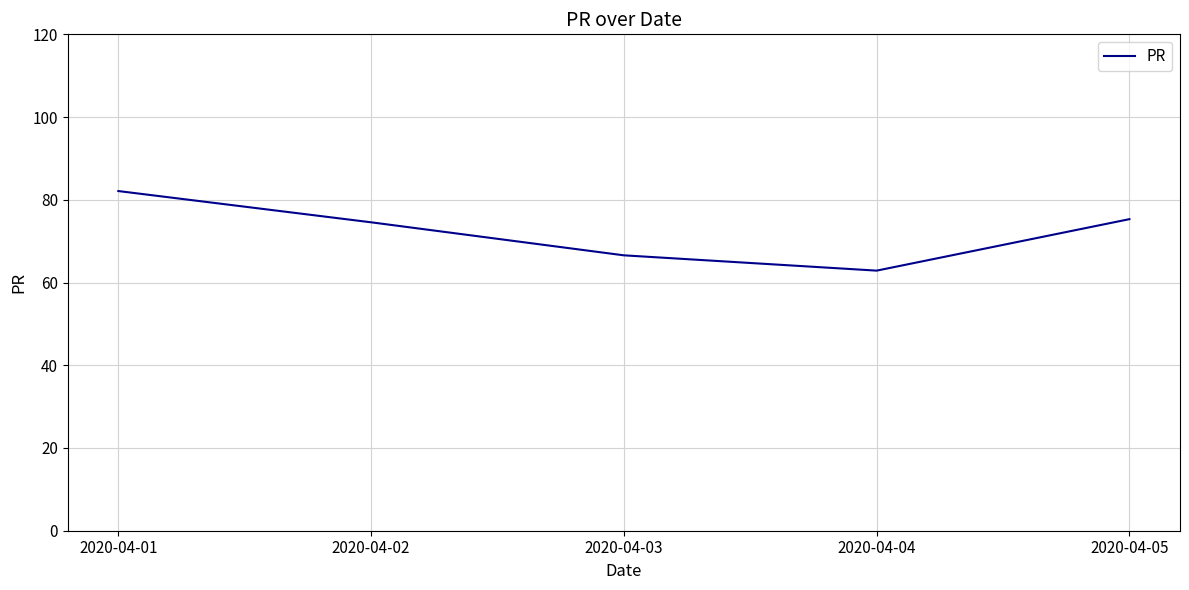

Is this an area chart (filled region under the line)?

No